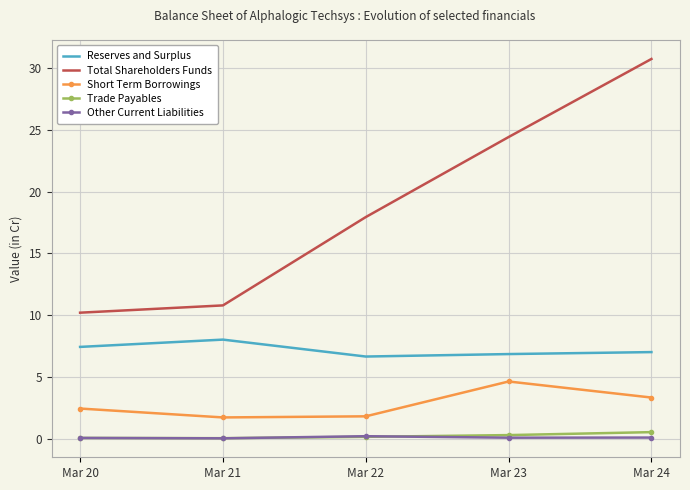

What are all the series names shown in the legend?

Reserves and Surplus, Total Shareholders Funds, Short Term Borrowings, Trade Payables, Other Current Liabilities